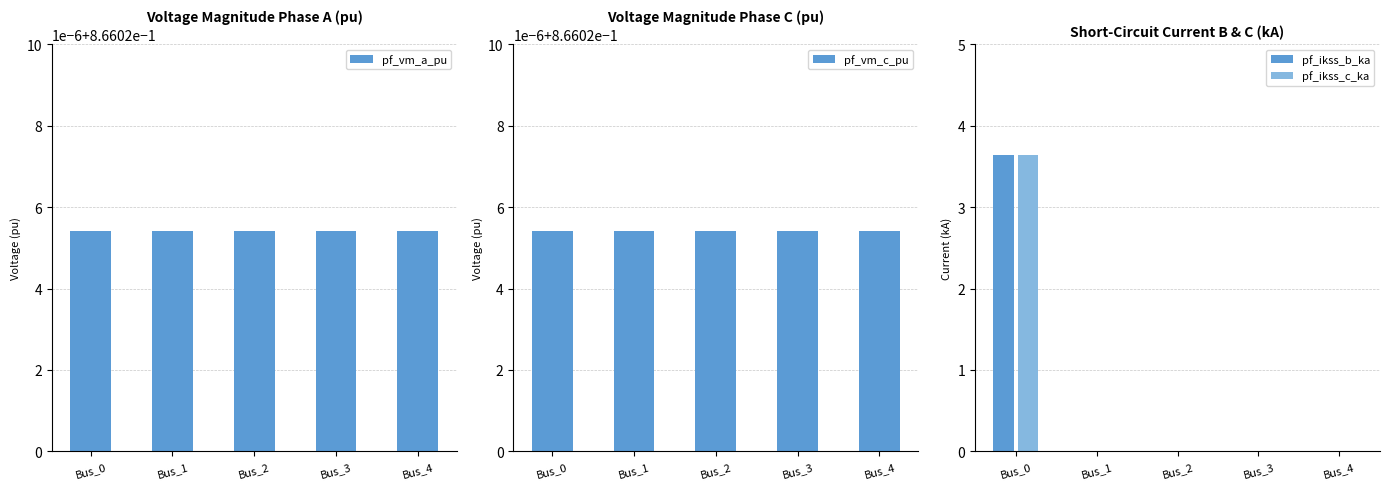

List the labels in order of pf_vm_c_pu value, largest first.

Bus_3, Bus_4, Bus_2, Bus_1, Bus_0